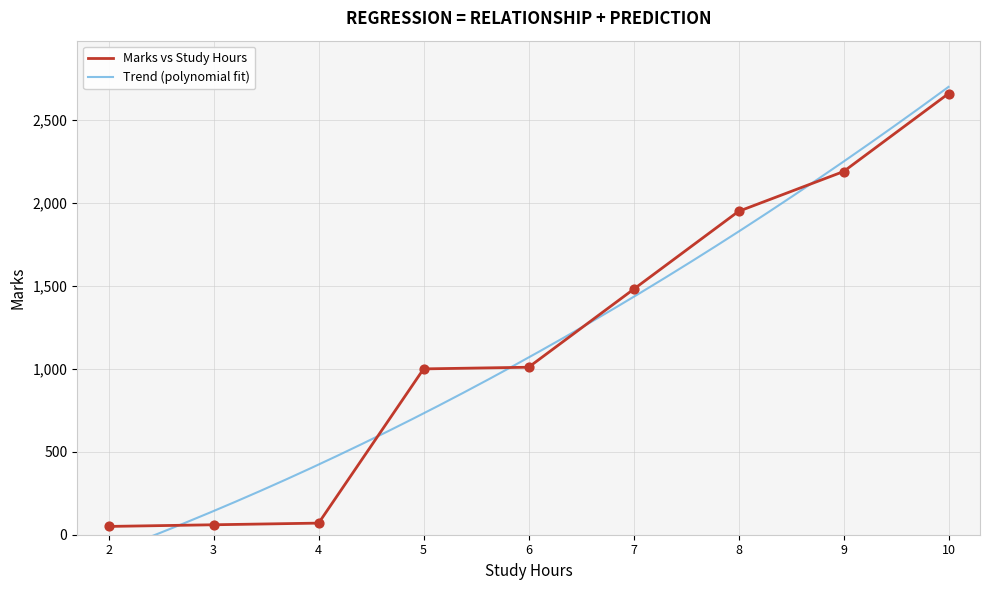

What is the ratio of the value at 6.0 to the value at 8.0?

0.5